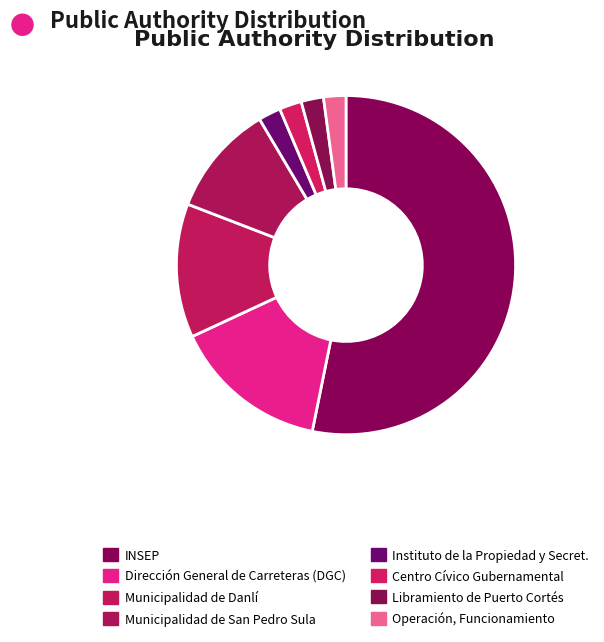

What percentage is the Instituto de la Propiedad y Secret. slice, to the nearest percent?

2%